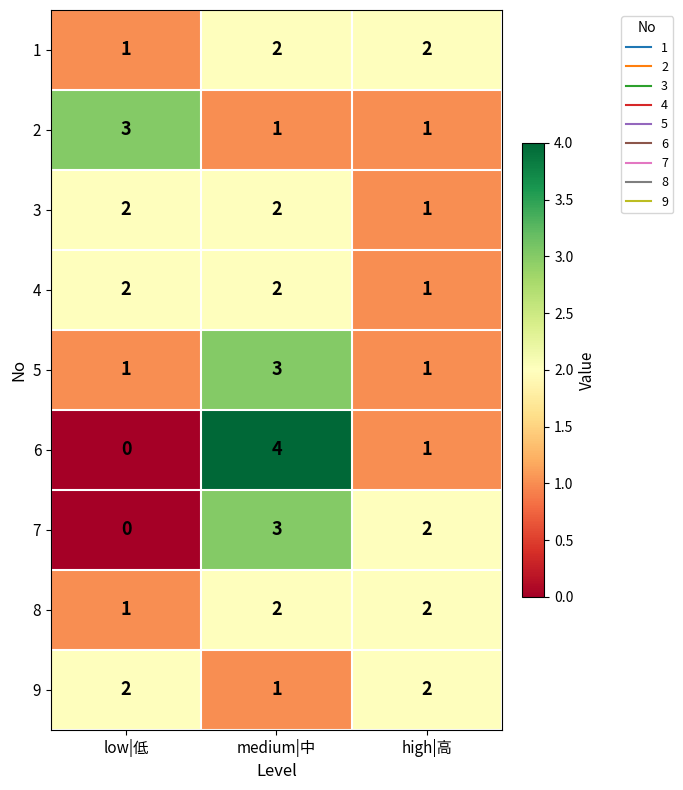

Count the 6 values in the range 0 to 4.

3